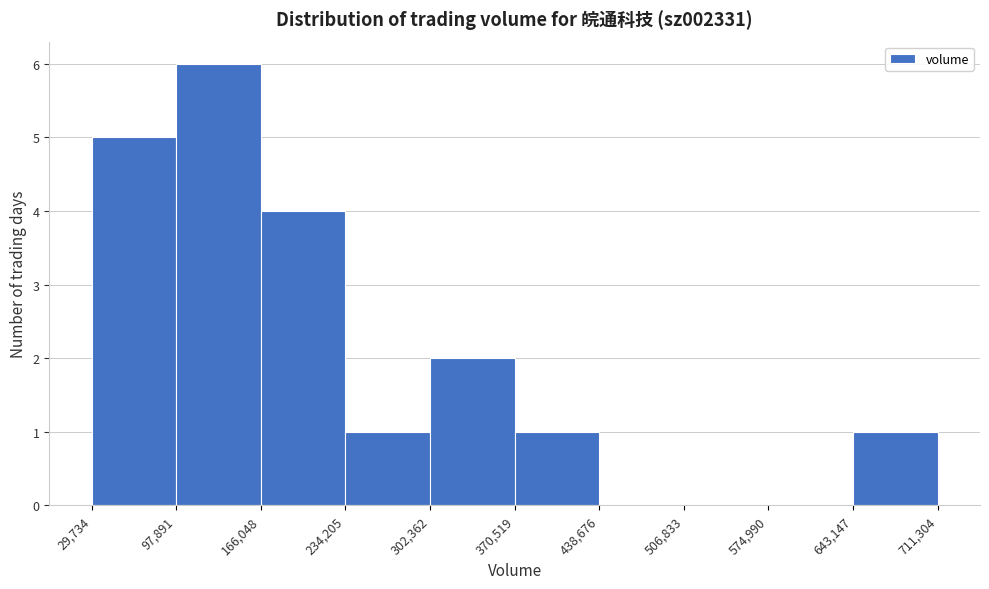

What is the height of the bar covering 97,891 to 166,048 on the x-axis? The values are not printed on the chart, so give them approximately, as read against the axis.

6